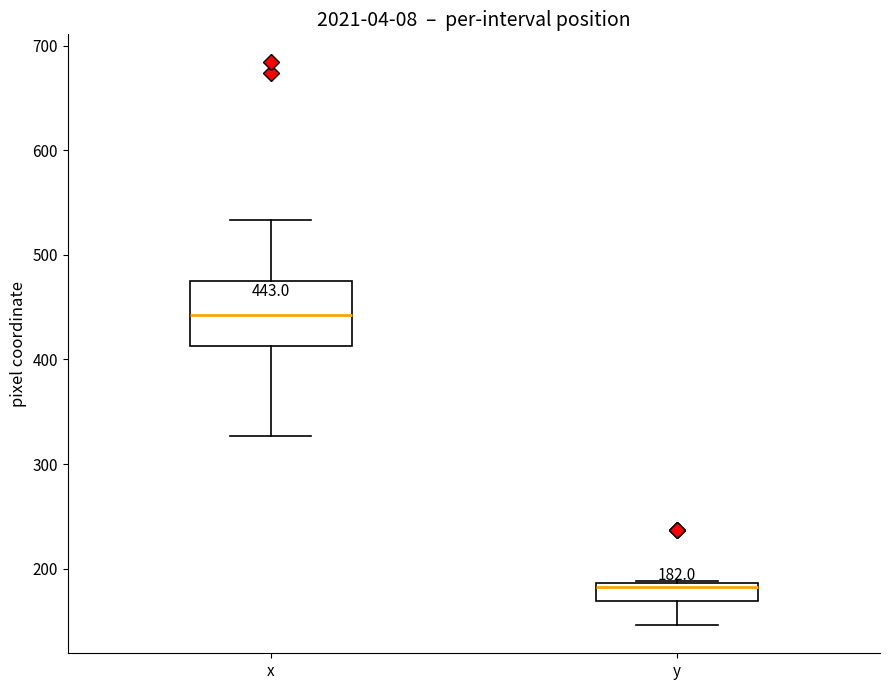

Which box is the tallest, from its lower edge to its upper edge?

x